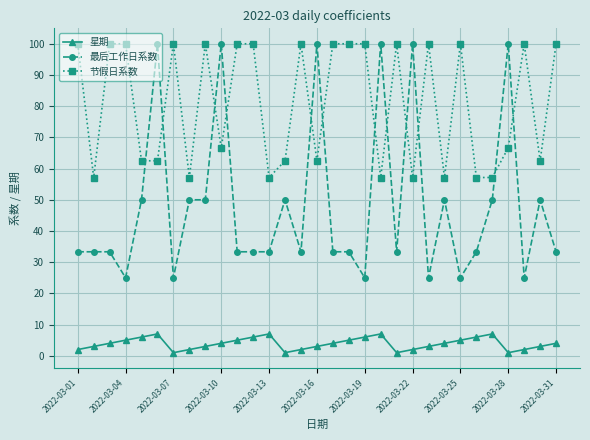

What is the greatest value displayed?

100.0